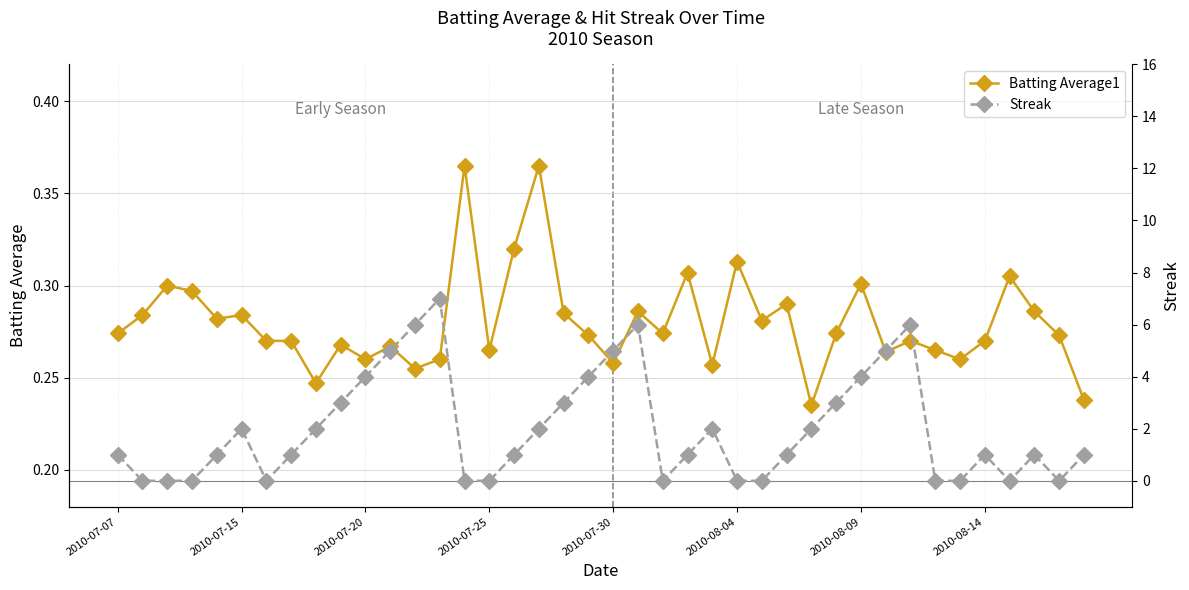

How many intersections are there between Batting Average1 and Streak?

16